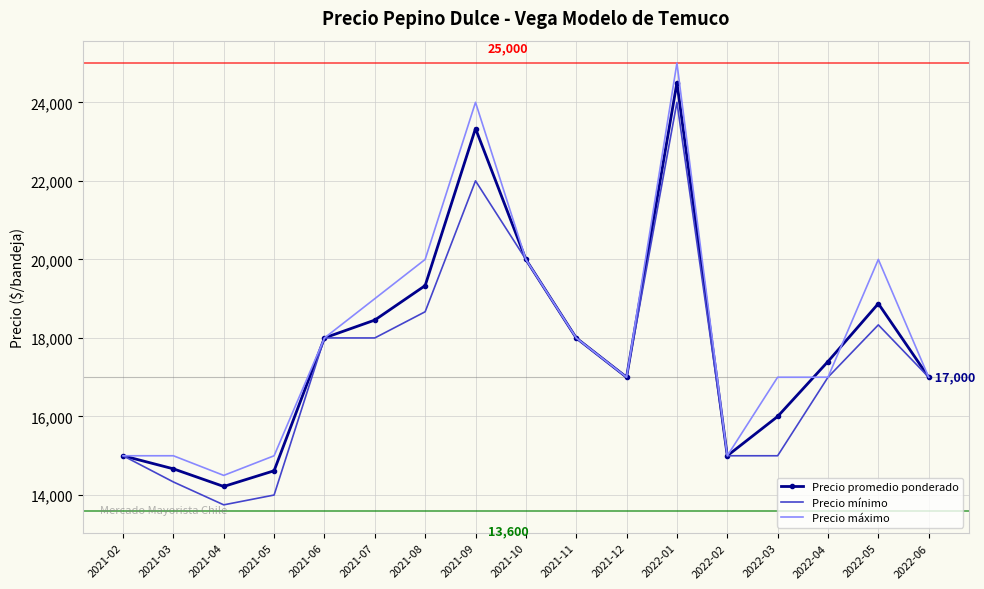

What is the difference between the maximum and minimum values in the Precio mínimo series?

10250